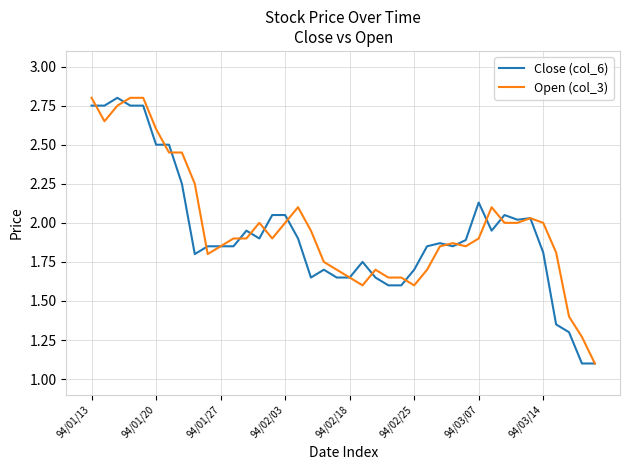

How many categories are shown in the chart?

40